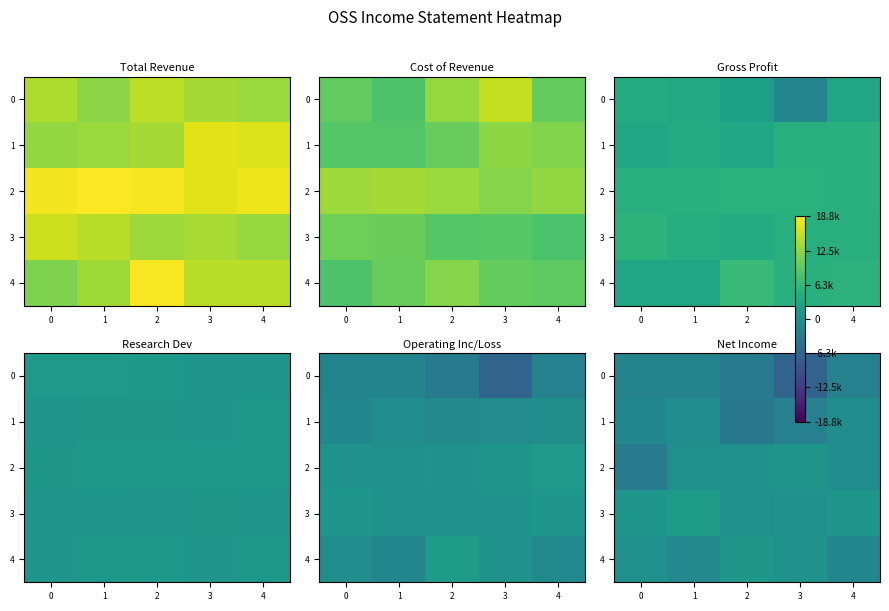

Which category has the highest value across all series?

1